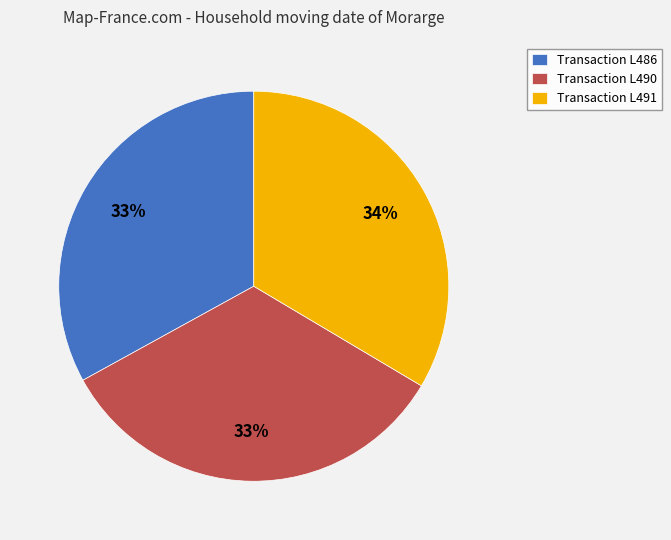

Is the sum of Transaction L490 and Transaction L491 greater than half?

Yes